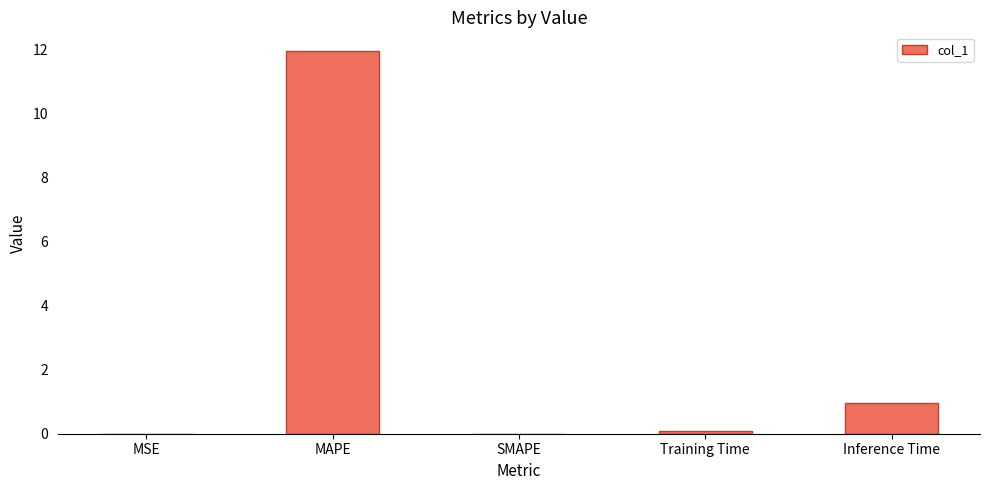

Are the bars horizontal?

No